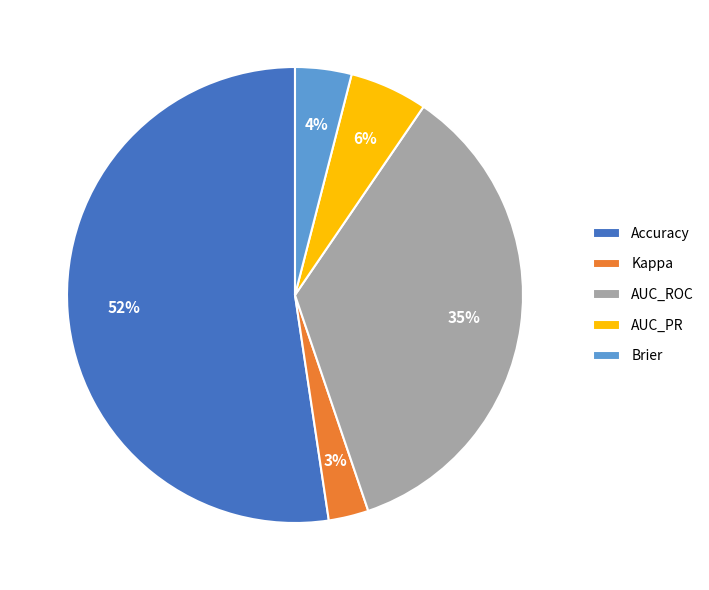

What percentage is the Accuracy slice, to the nearest percent?

52%